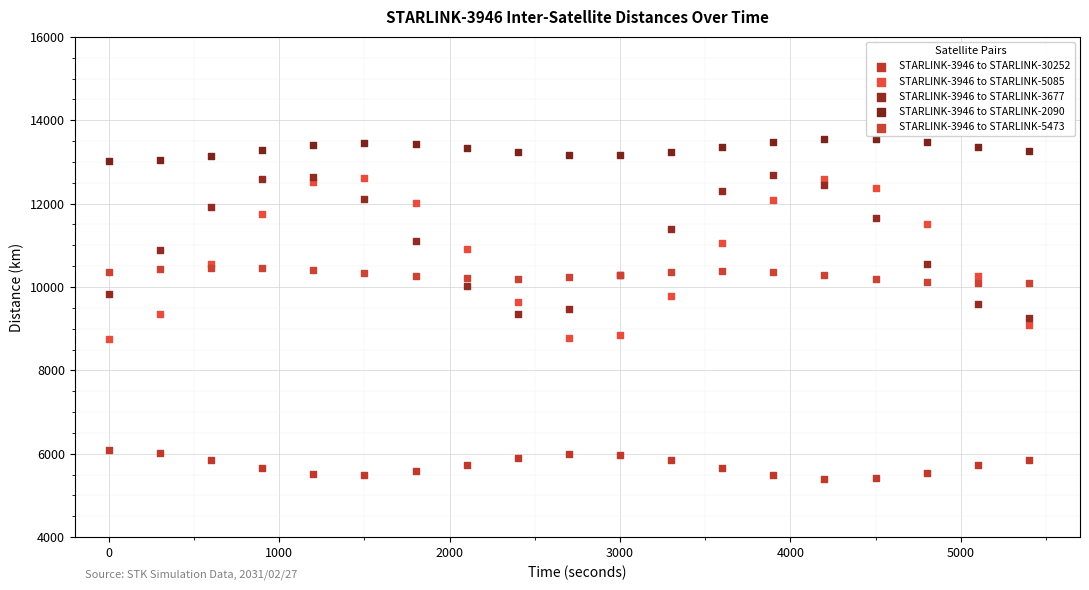

Which series contains the lowest Y value?

STARLINK-3946 to STARLINK-30252